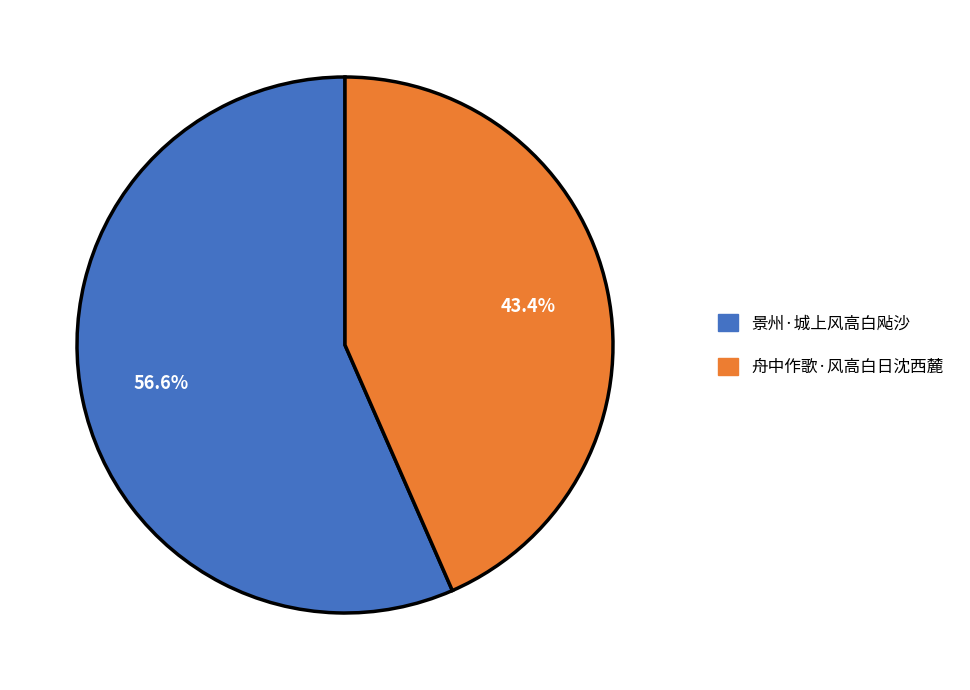

True or false: 景州·城上风高白飐沙 accounts for 68% of the total.

False